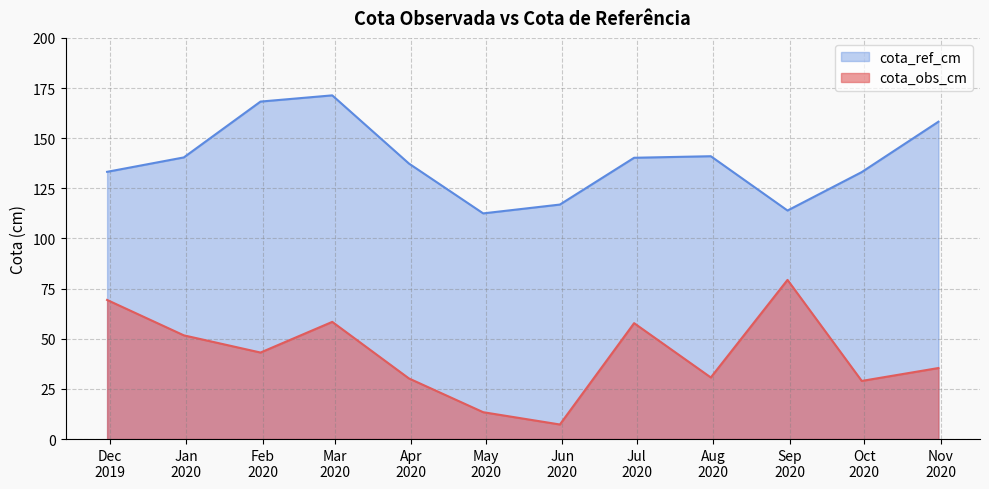

True or false: cota_ref_cm and cota_obs_cm intersect in this chart.

False